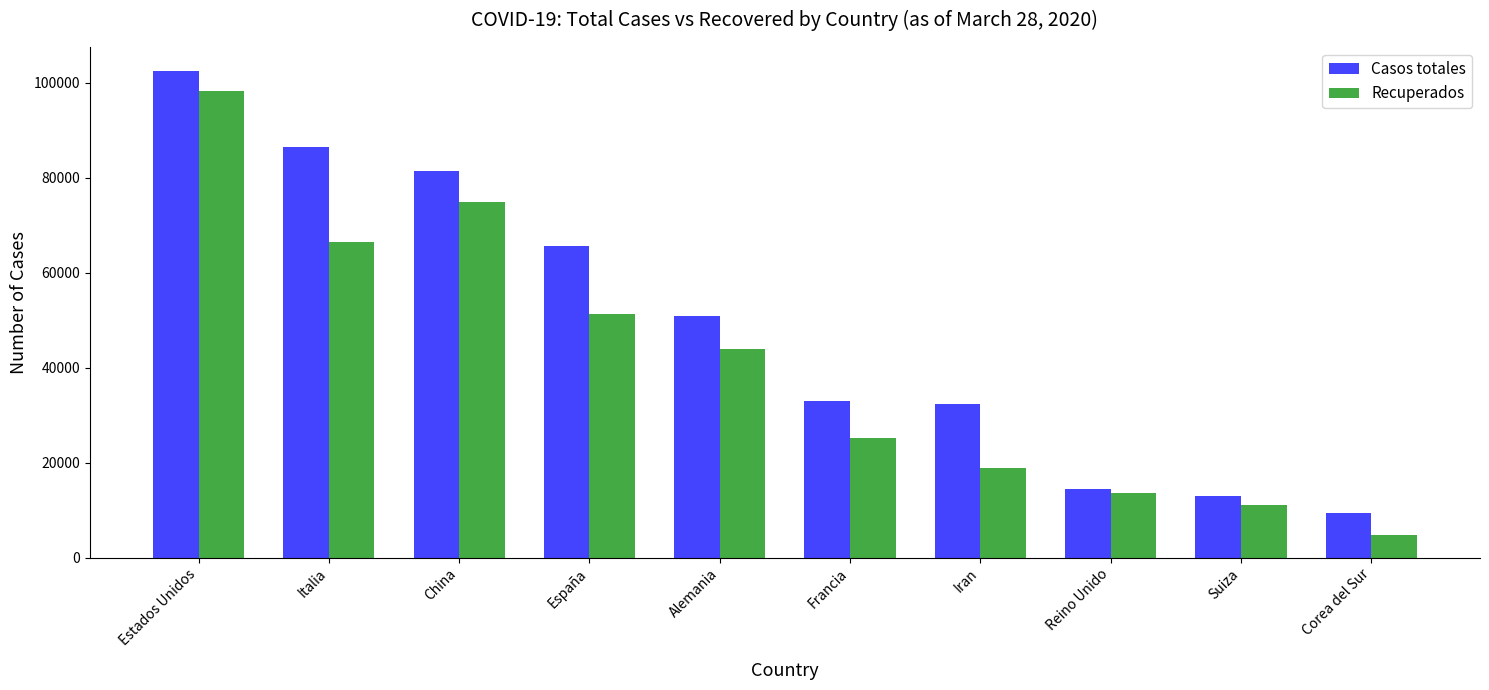

Between China and Corea del Sur, which series saw the biggest shift?

Casos totales